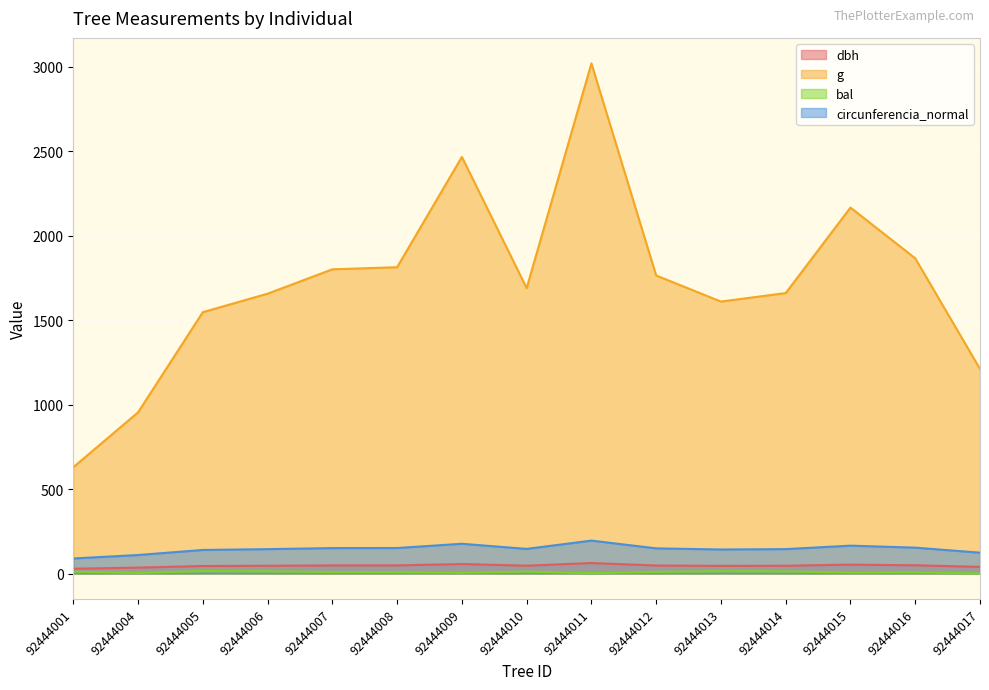

What are all the series names shown in the legend?

dbh, g, bal, circunferencia_normal